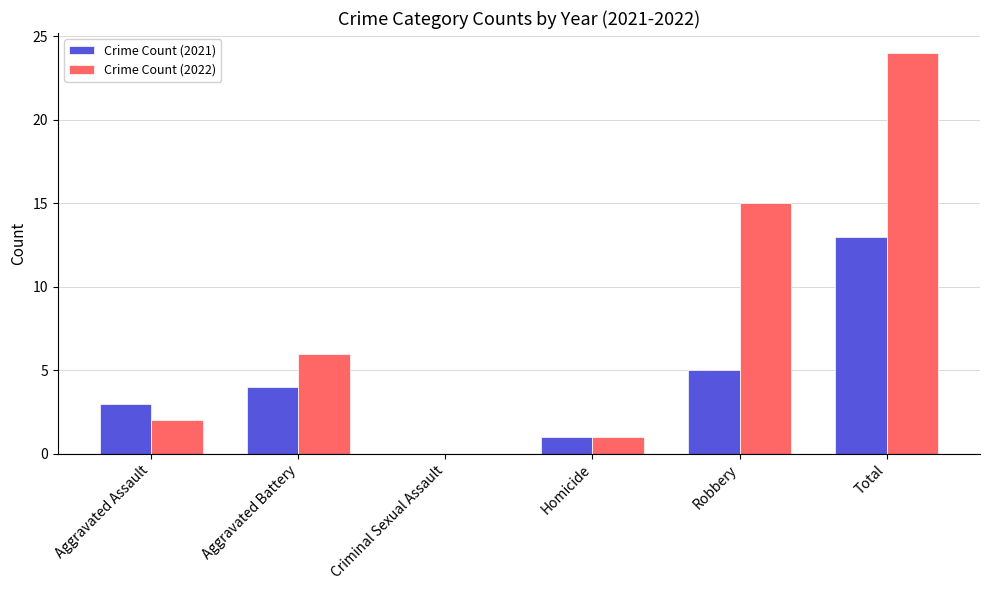

What are all the series names shown in the legend?

Crime Count (2021), Crime Count (2022)